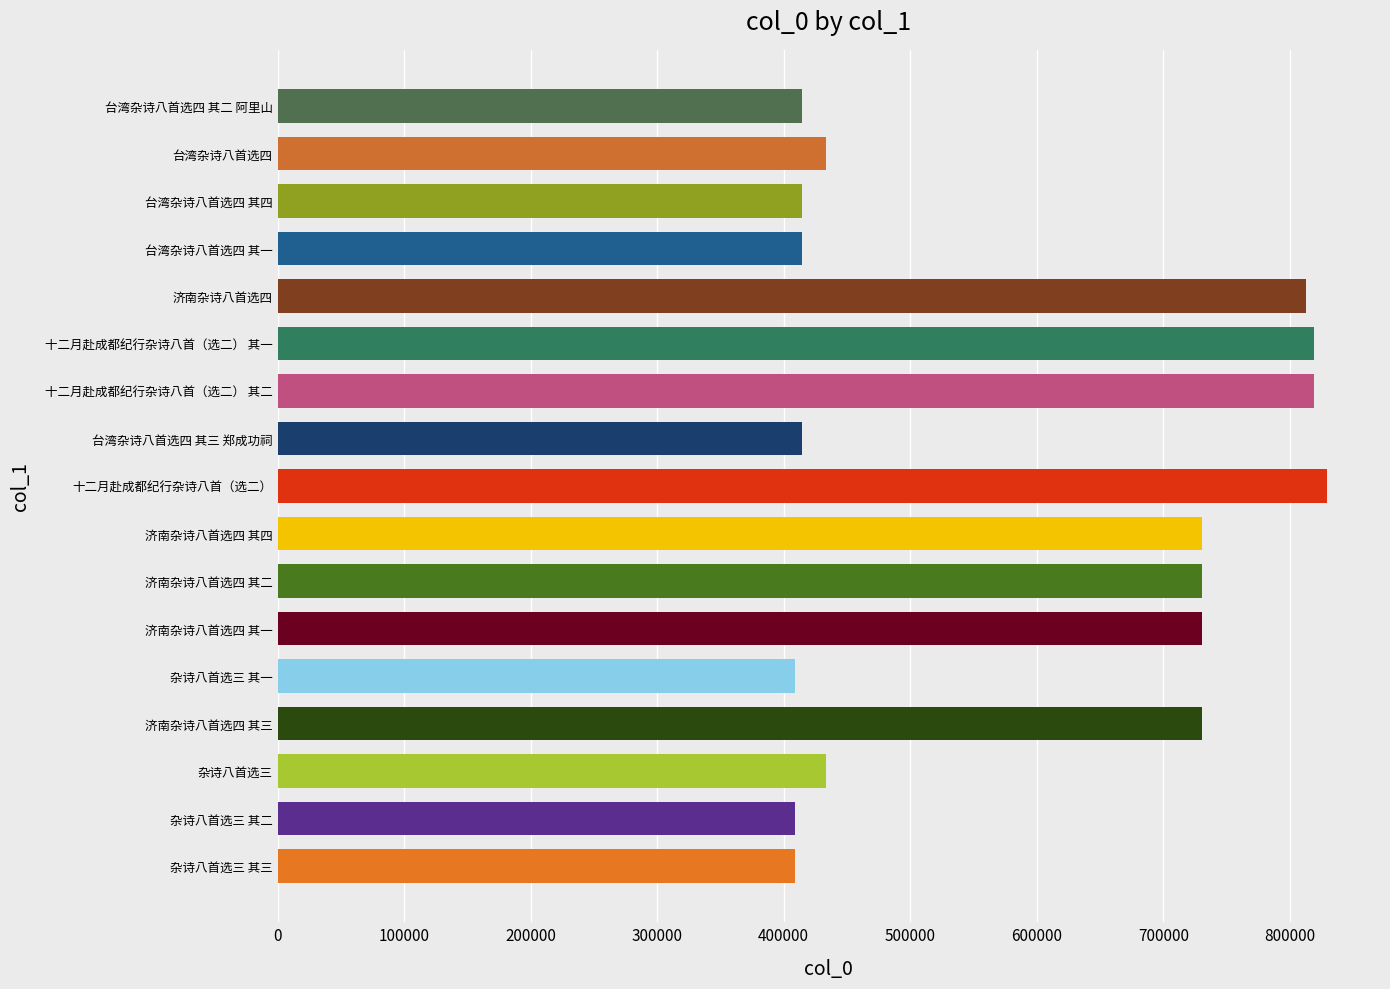

What is the average value?

585600